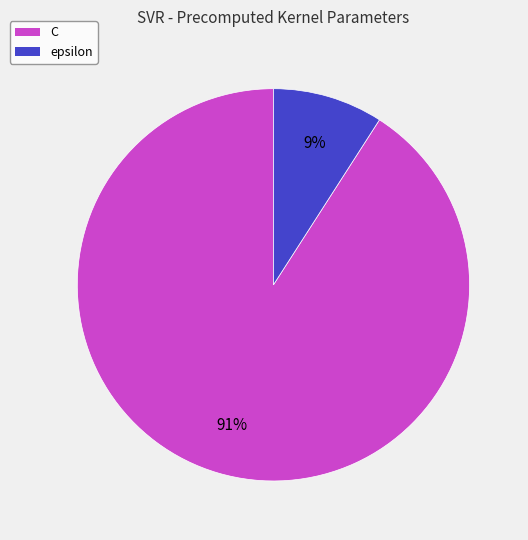

Does any single category account for the majority?

Yes